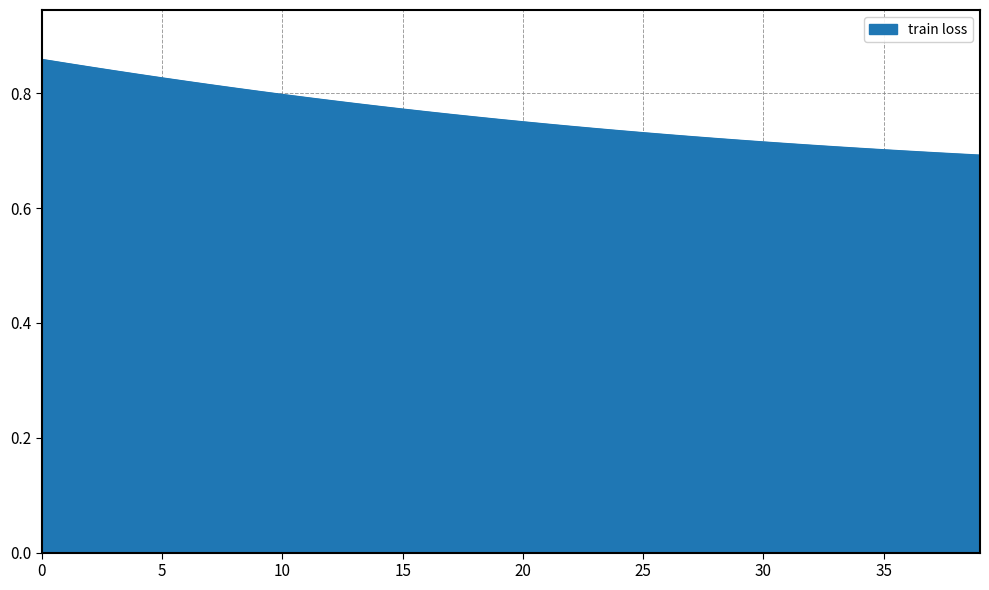

Does the chart display data point markers on the line(s)?

No